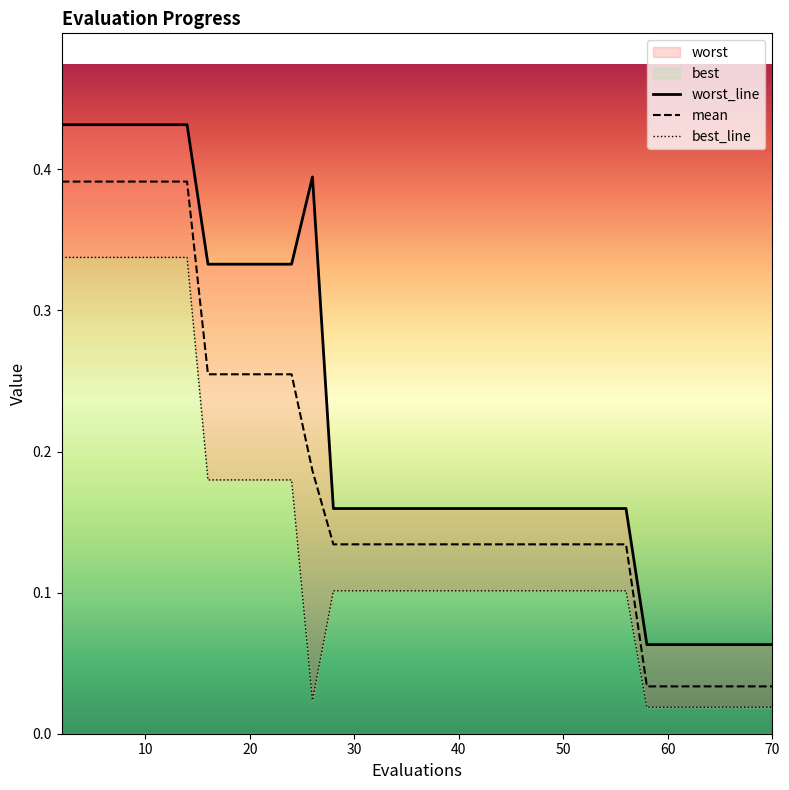

True or false: worst and best intersect in this chart.

False